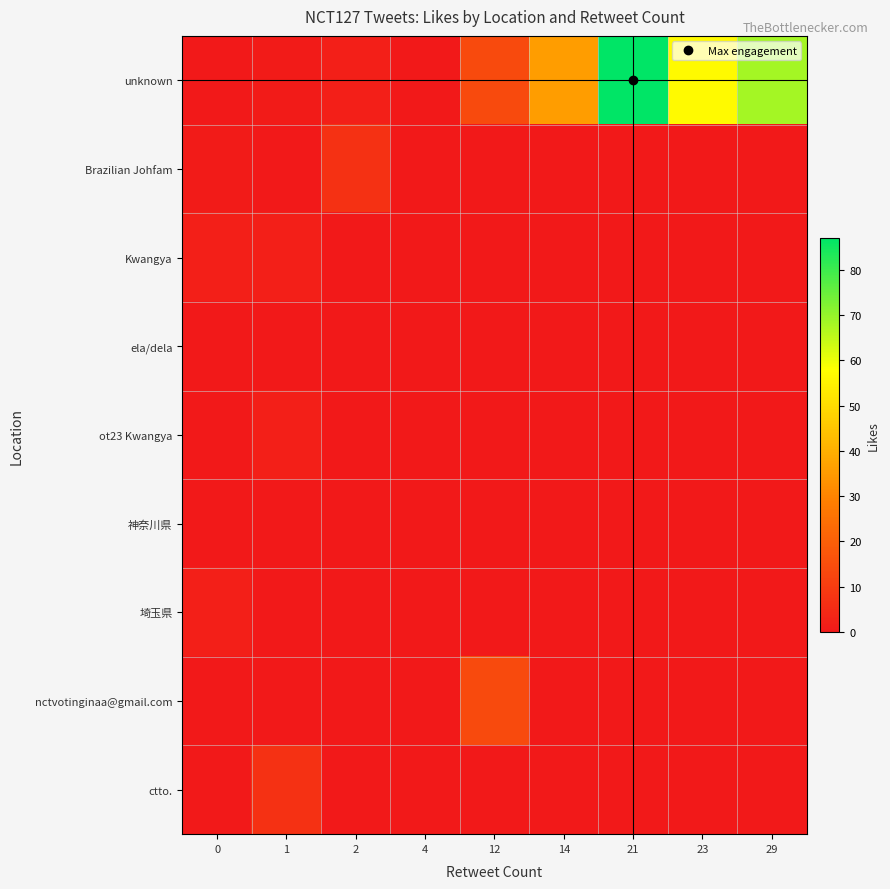

Which series has the widest spread of values?

row_0